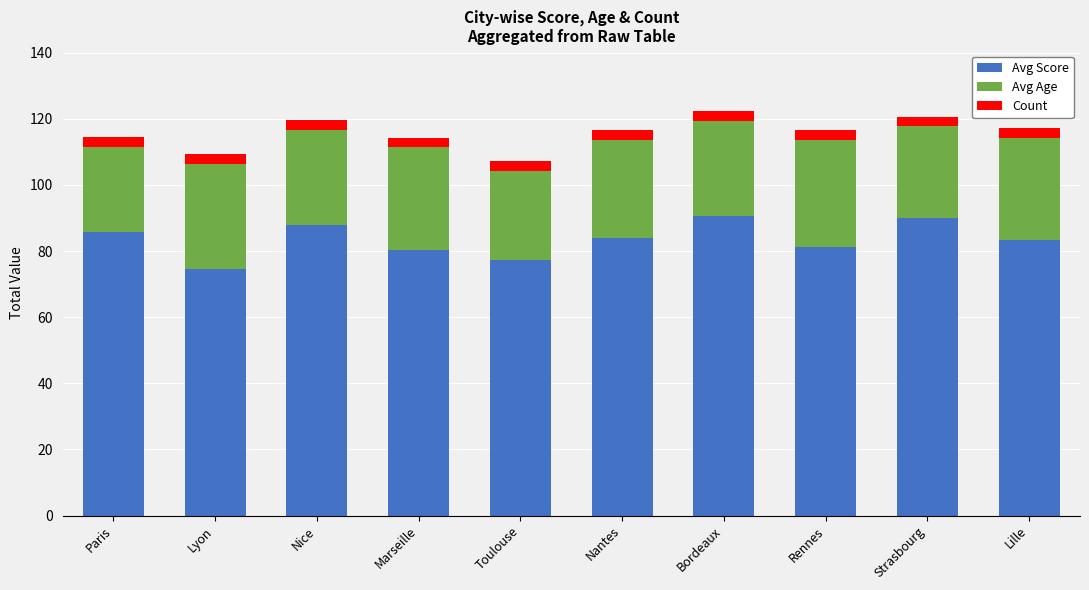

What is the lowest value of the Avg Score series?

74.7